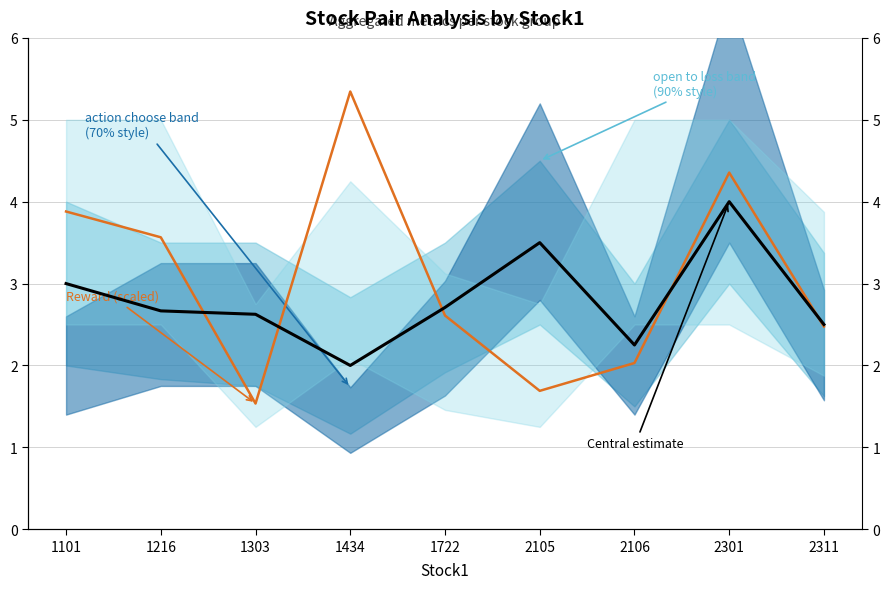

What is the value of the Central estimate point at the 7th from the left?

2.2